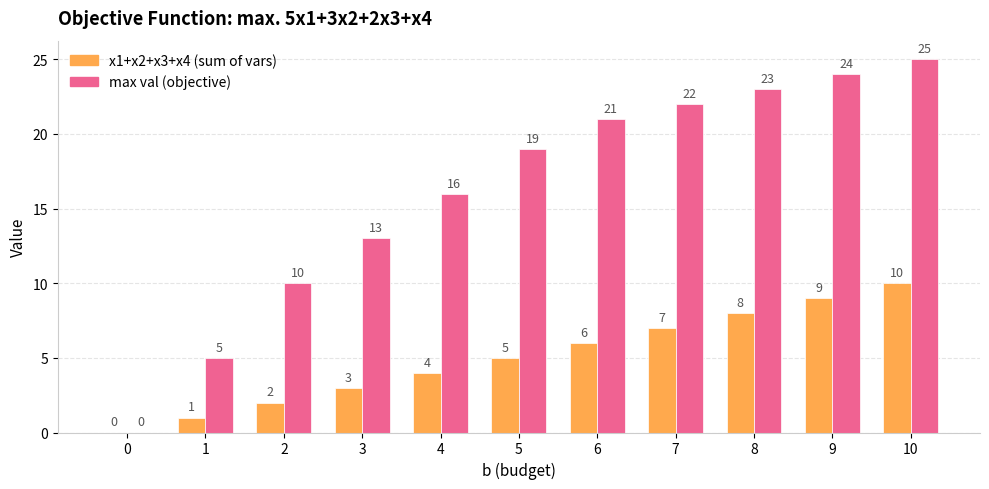

At which category does the chart reach its peak across all series?

10